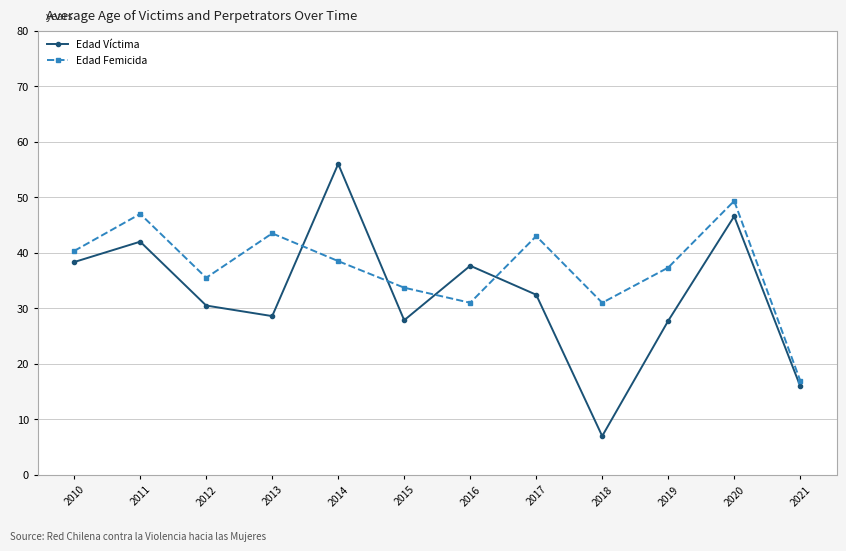

Rank the series by their maximum value, from highest to lowest.

Edad Víctima, Edad Femicida